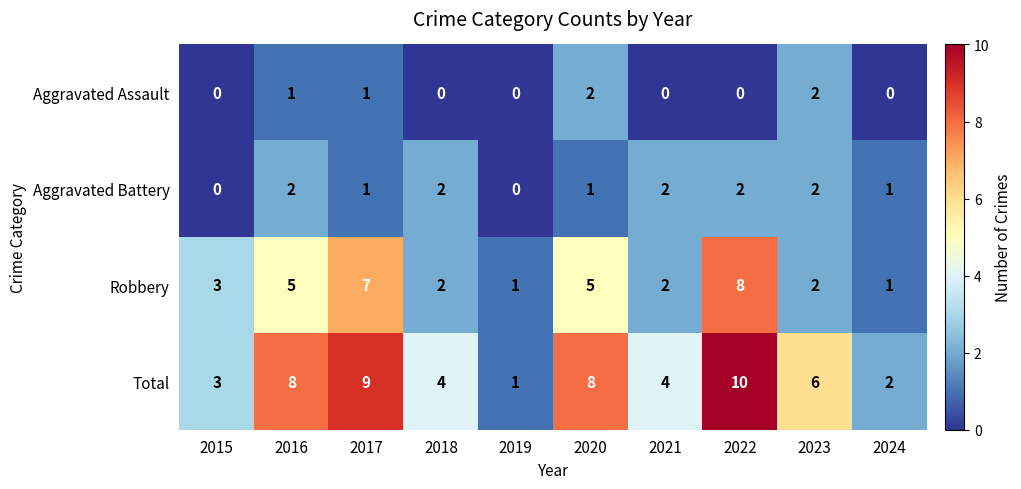

What is the sum of the Total values at 2020 and 2019?

9